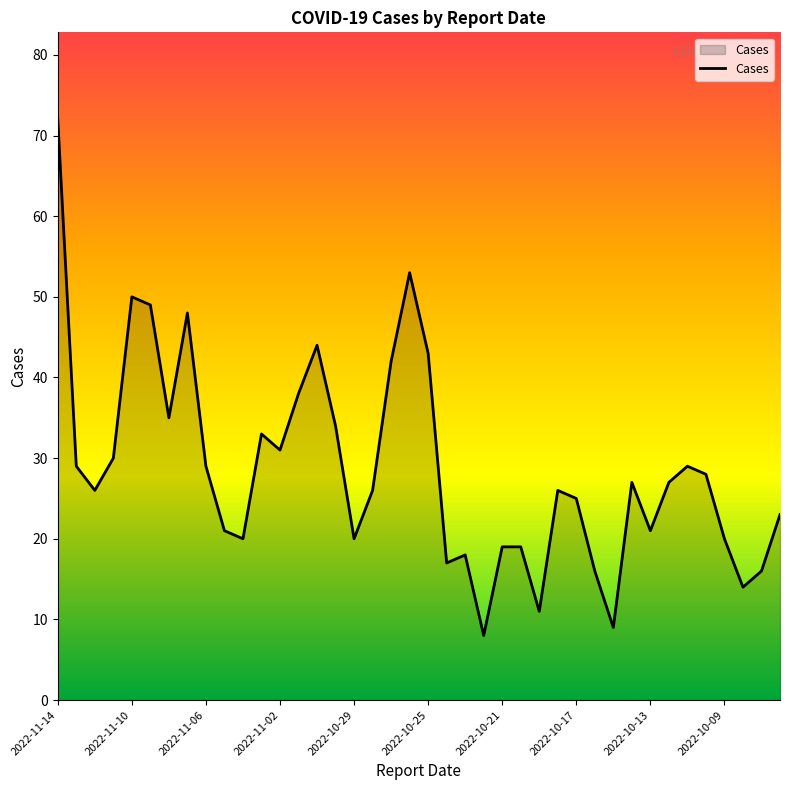

What is the maximum value shown in the chart?

72